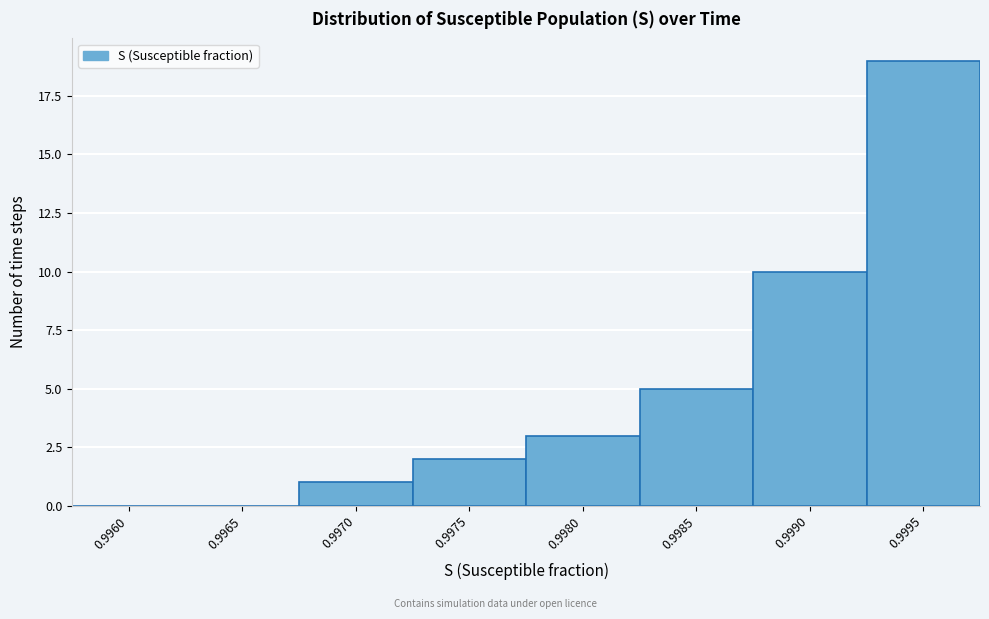

Reading left to right, extract all data points from this chart.

0.9960=0	0.9965=0	0.9970=1	0.9975=2	0.9980=3	0.9985=5	0.9990=10	0.9995=19